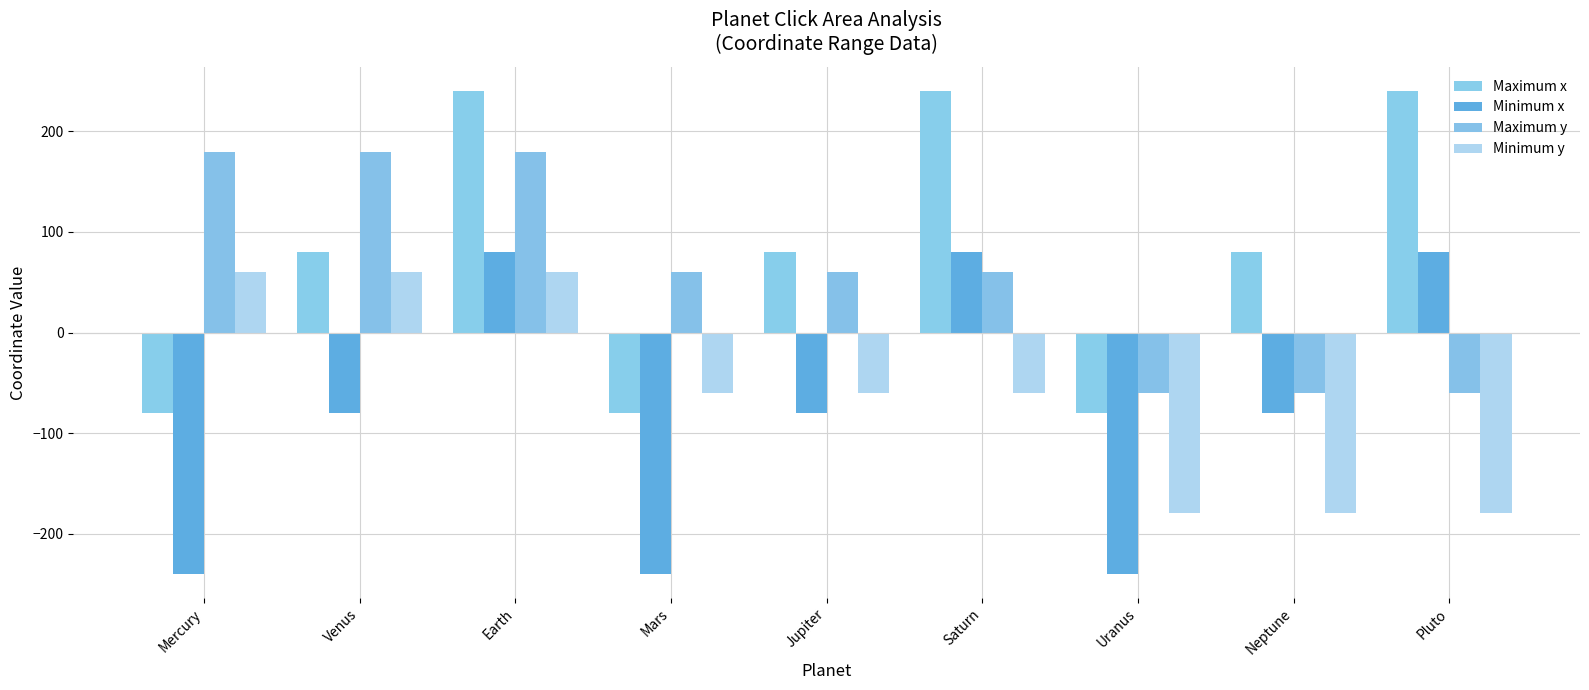

Reading right to left, extract all data points from this chart.

Maximum x: Pluto=240	Neptune=80	Uranus=-80	Saturn=240	Jupiter=80	Mars=-80	Earth=240	Venus=80	Mercury=-80
Minimum x: Pluto=80	Neptune=-80	Uranus=-240	Saturn=80	Jupiter=-80	Mars=-240	Earth=80	Venus=-80	Mercury=-240
Maximum y: Pluto=-60	Neptune=-60	Uranus=-60	Saturn=60	Jupiter=60	Mars=60	Earth=180	Venus=180	Mercury=180
Minimum y: Pluto=-180	Neptune=-180	Uranus=-180	Saturn=-60	Jupiter=-60	Mars=-60	Earth=60	Venus=60	Mercury=60